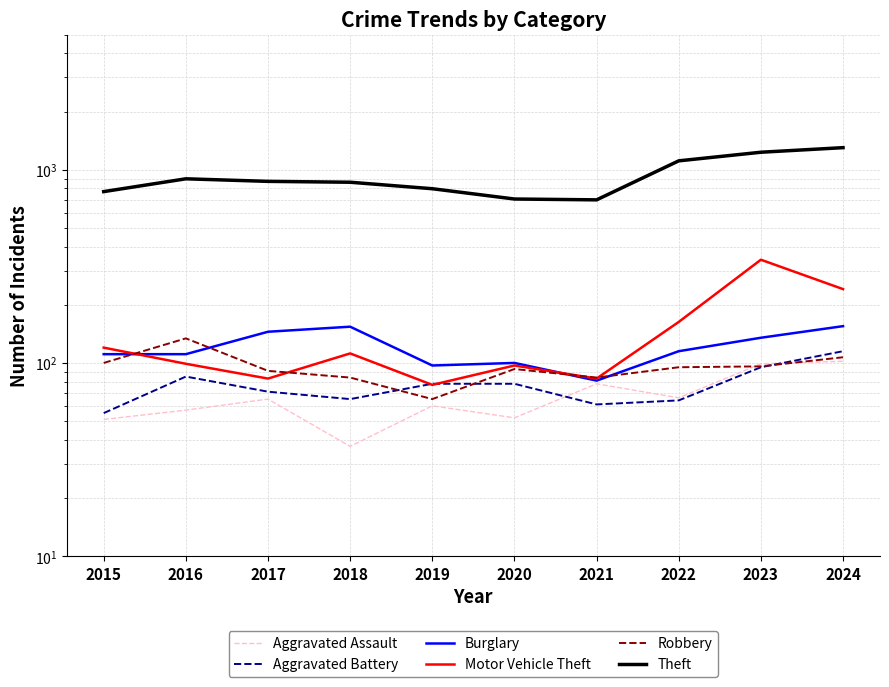

At which category is the sum across all series the highest?

2024